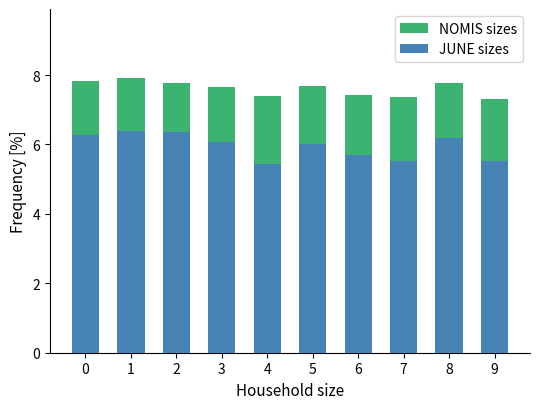

Is it true that NOMIS sizes equals 4.1 at 7?

False